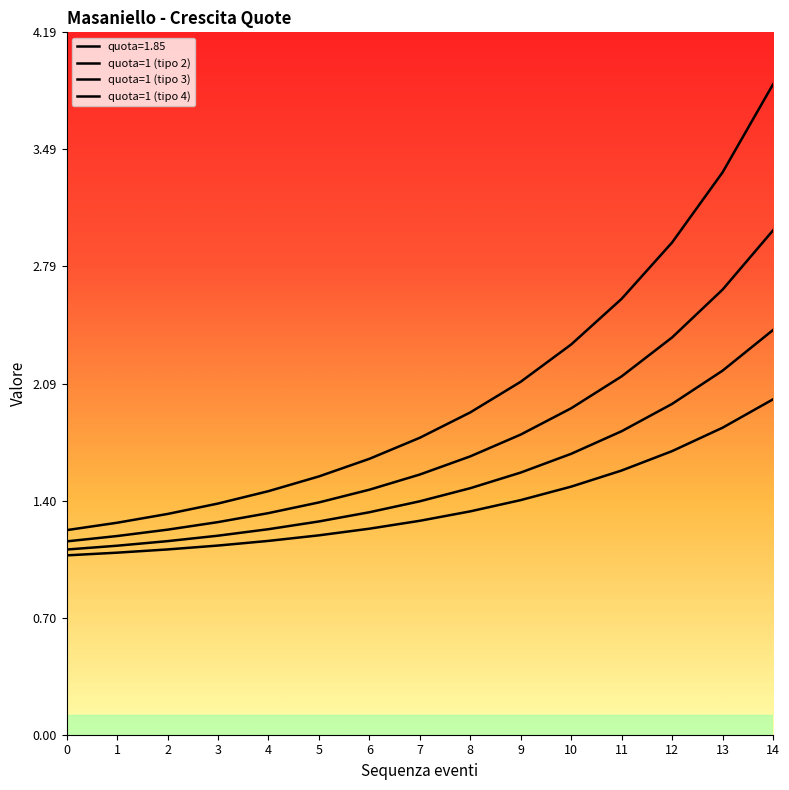

Count the number of categories in the chart.

15